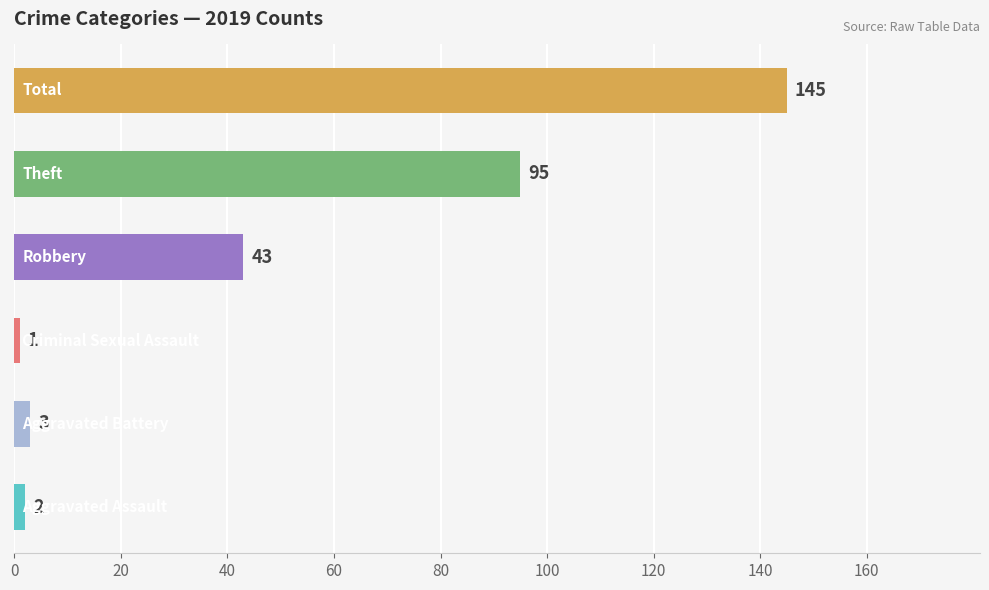

Are the bars grouped side by side (vs. stacked)?

No